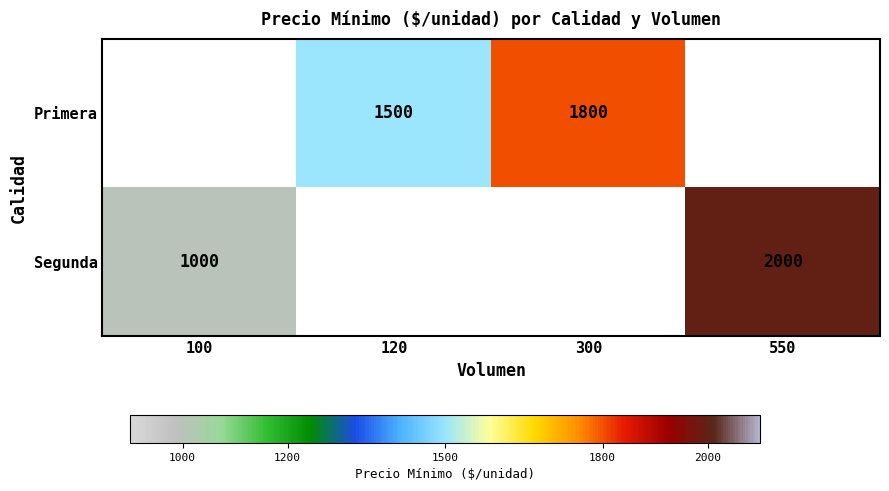

Is it true that Primera equals 1149 at 300?

False